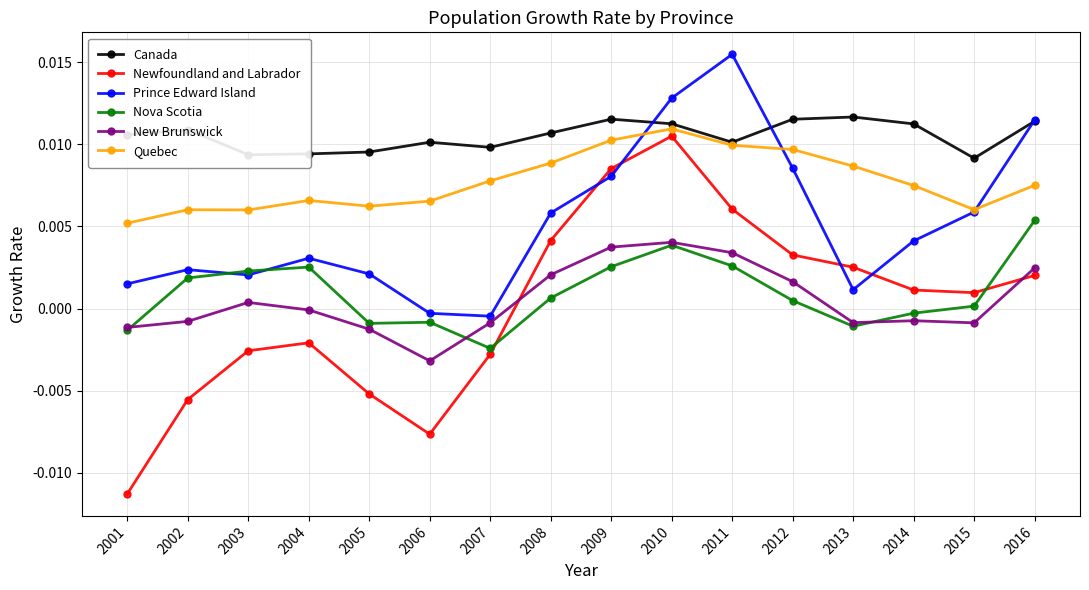

True or false: Newfoundland and Labrador has more than 0 points higher than both neighbors.

True